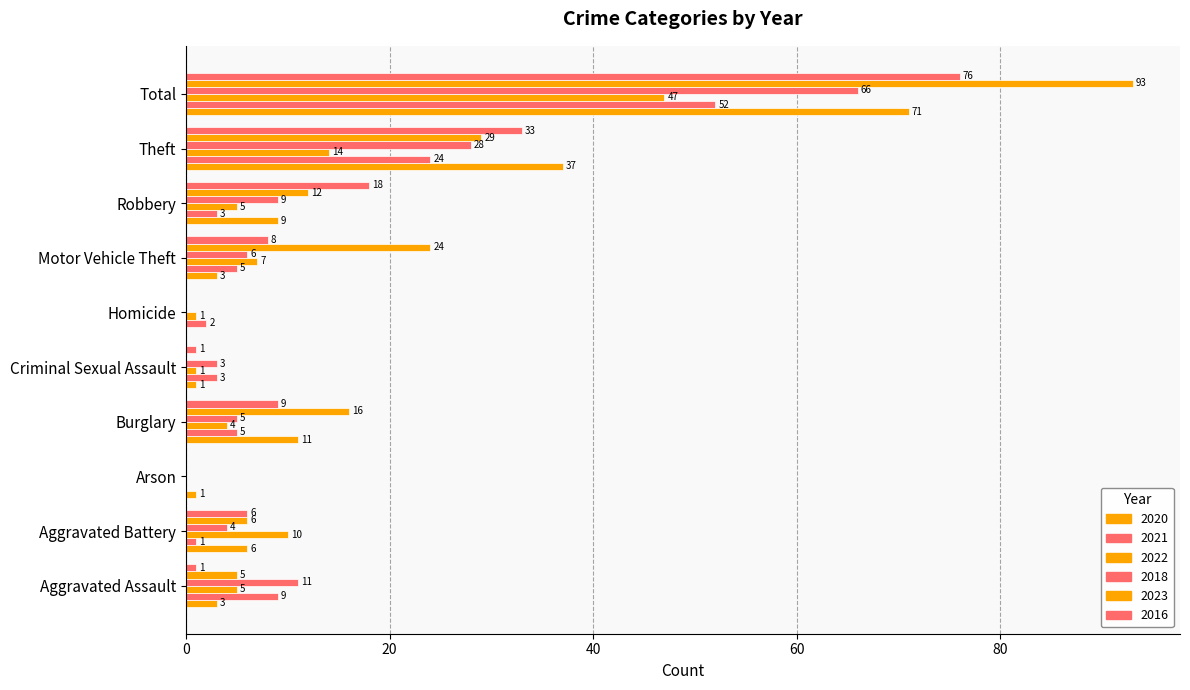

Reading right to left, extract all data points from this chart.

2020: 71	37	9	3	0	1	11	1	6	3
2021: 52	24	3	5	2	3	5	0	1	9
2022: 47	14	5	7	1	1	4	0	10	5
2018: 66	28	9	6	0	3	5	0	4	11
2023: 93	29	12	24	0	0	16	0	6	5
2016: 76	33	18	8	0	1	9	0	6	1